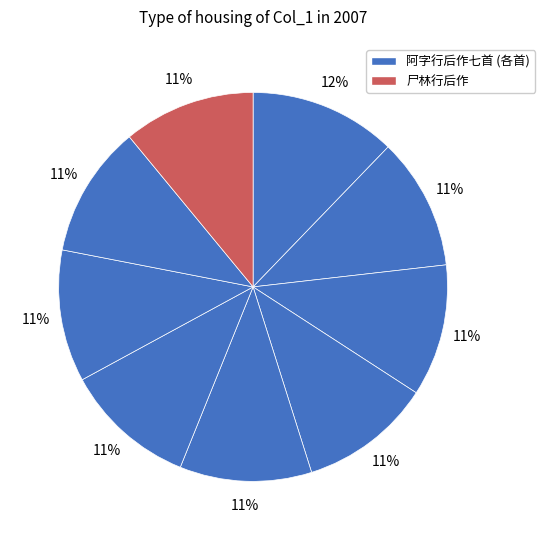

Which category has the biggest portion of the pie?

阿字行后作七首